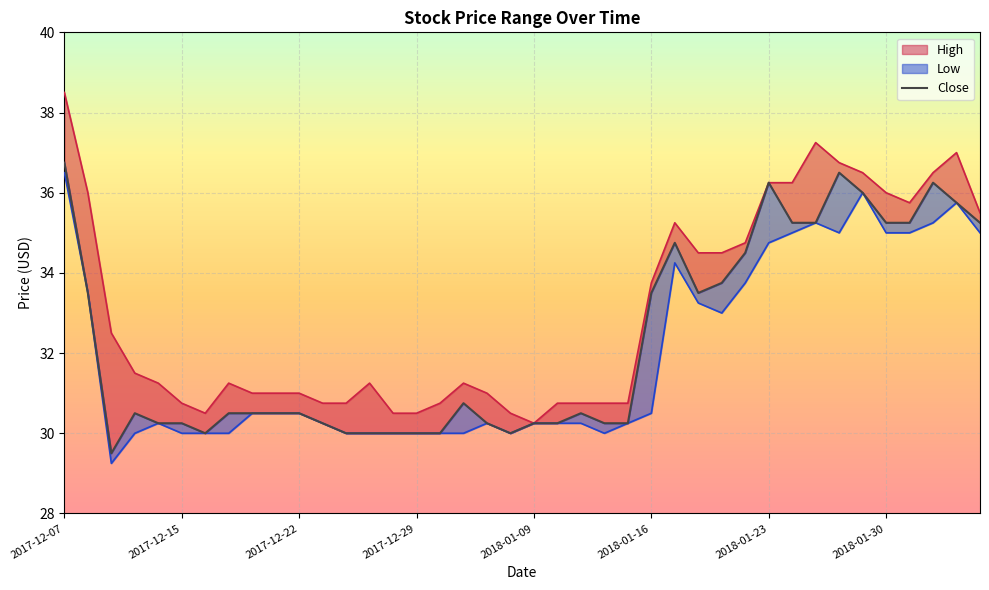

What is the difference between the maximum and second lowest values?

6.8